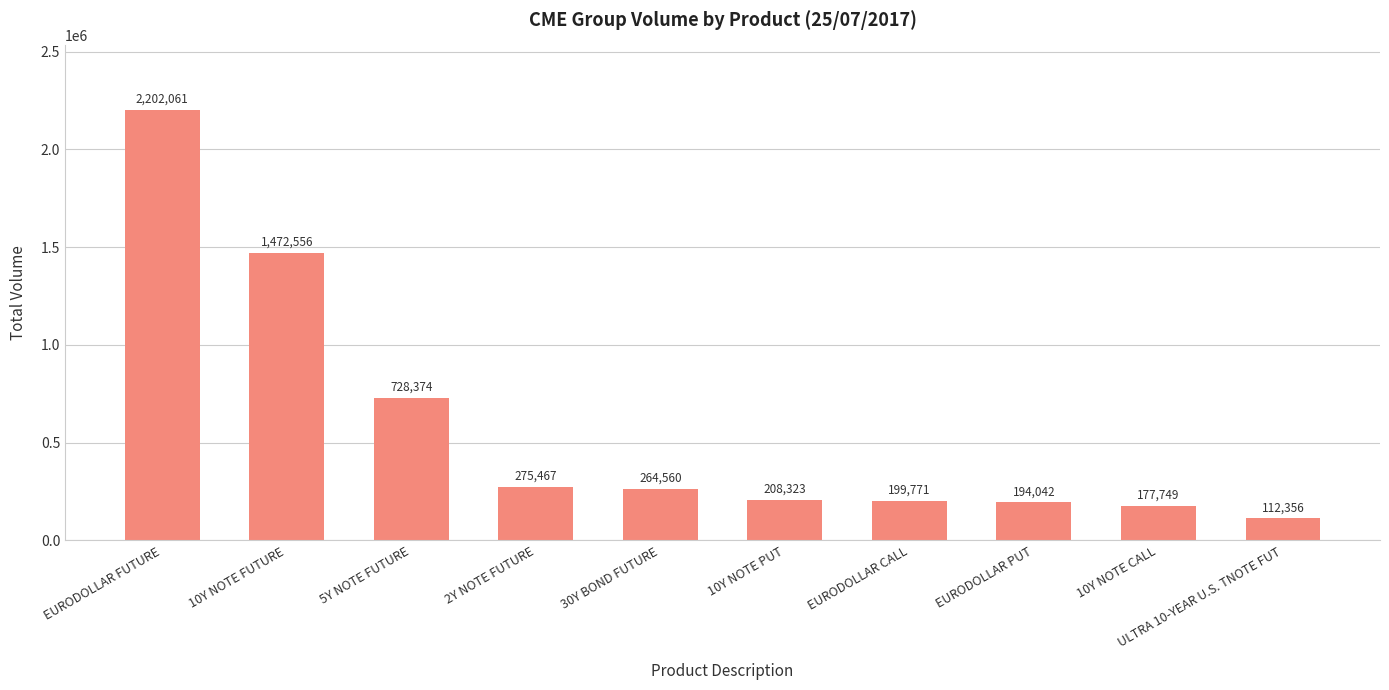

Which label corresponds to the smallest value in the chart?

ULTRA 10-YEAR U.S. TNOTE FUT